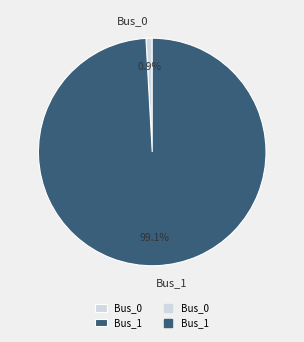

Is it true that Bus_0 is 1% of the pie?

True